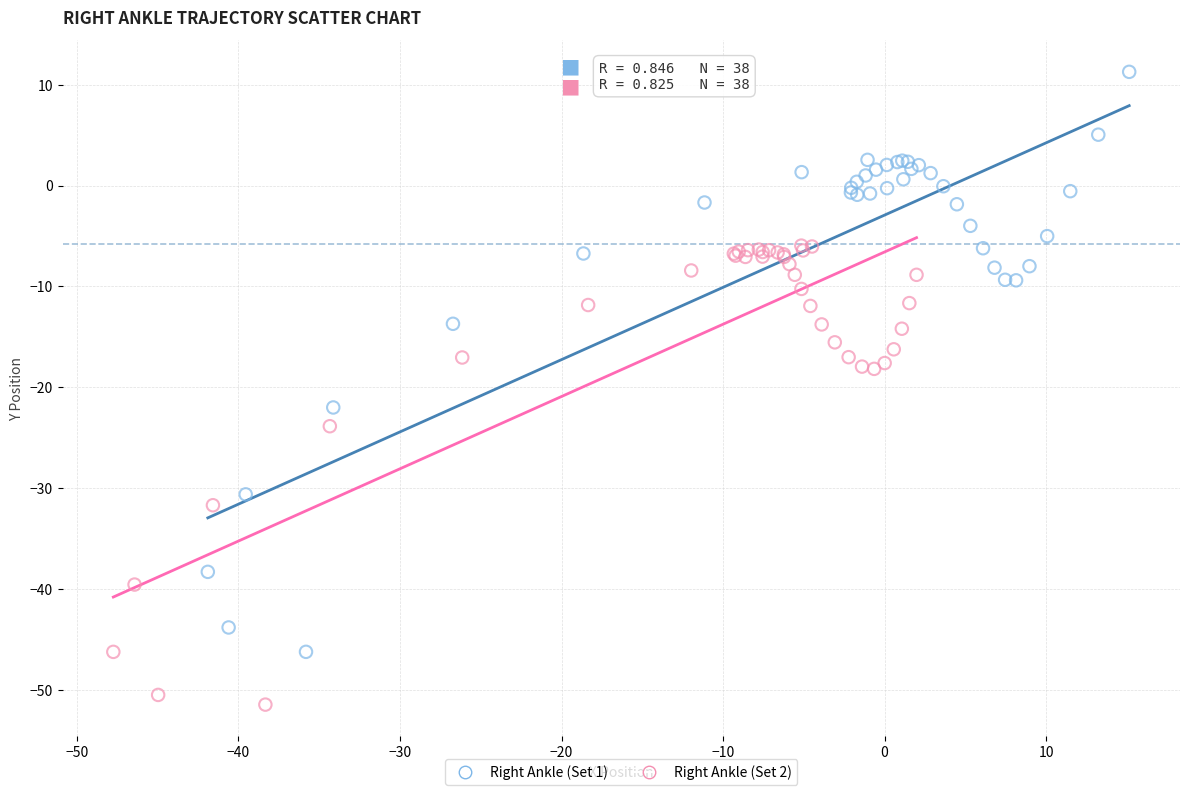

Which series contains the lowest Y value?

Right Ankle (Set 2)